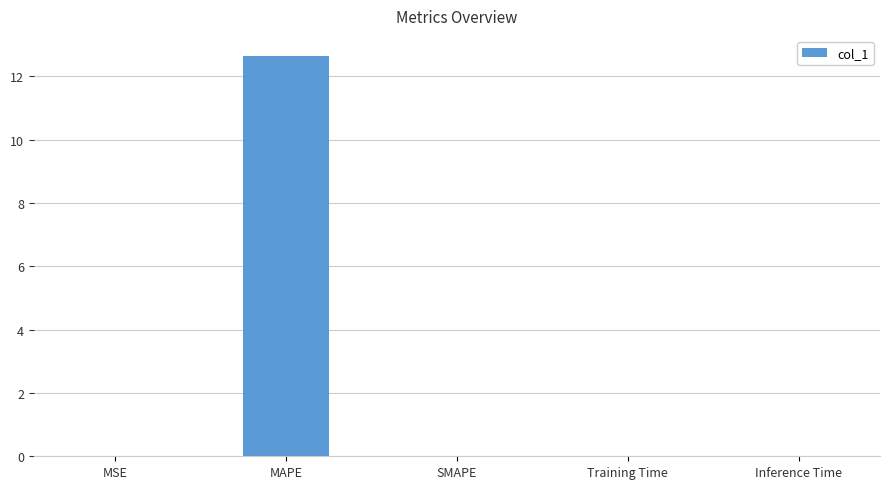

What is the greatest value displayed?

12.6